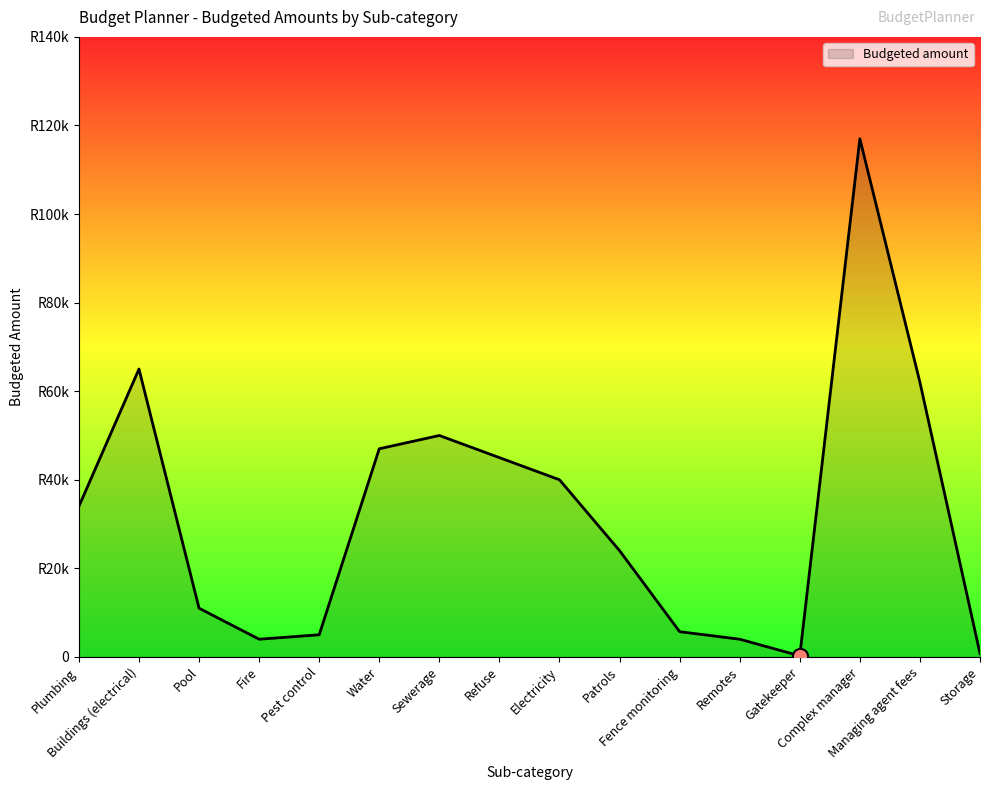

Between Remotes and Complex manager, which is larger?

Complex manager